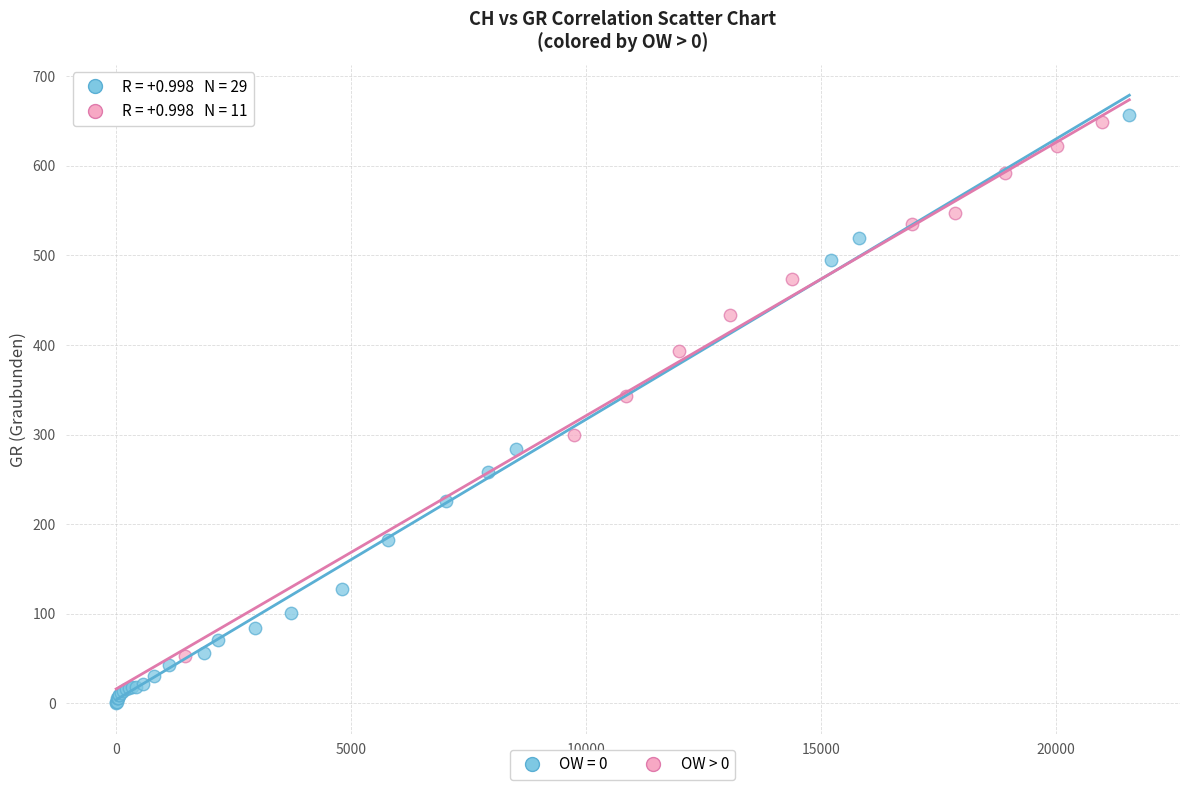

Which series has the largest Y range (max minus min)?

OW = 0